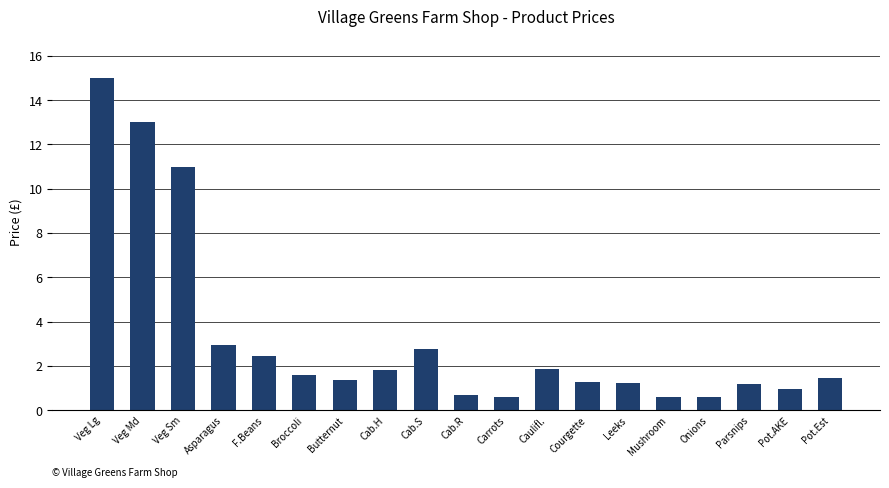

Approximately how many times larger is the value at Veg Md compared to Cab.H?

7.2